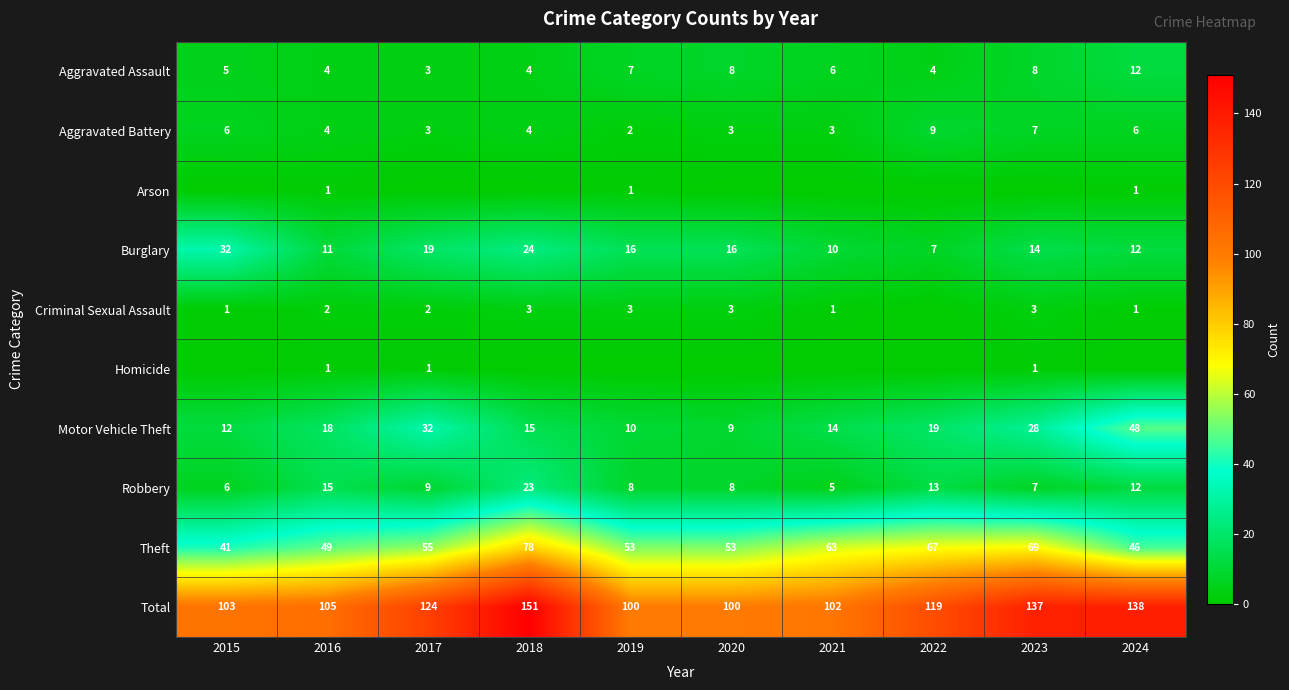

Which series has the largest total across all categories?

Total